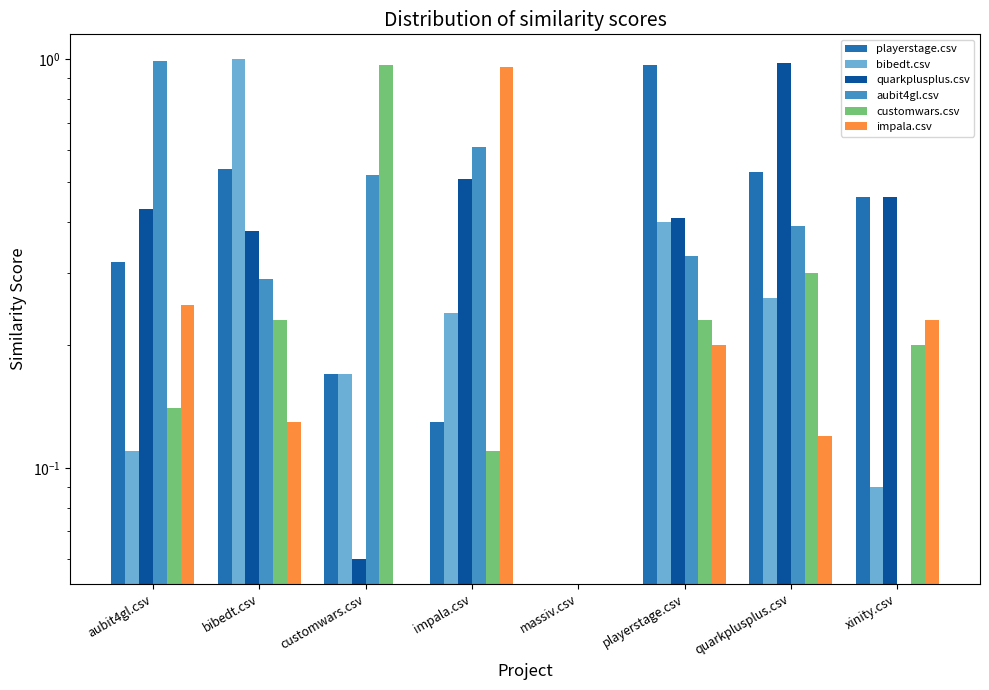

Between customwars.csv and xinity.csv, which series saw the biggest shift?

customwars.csv